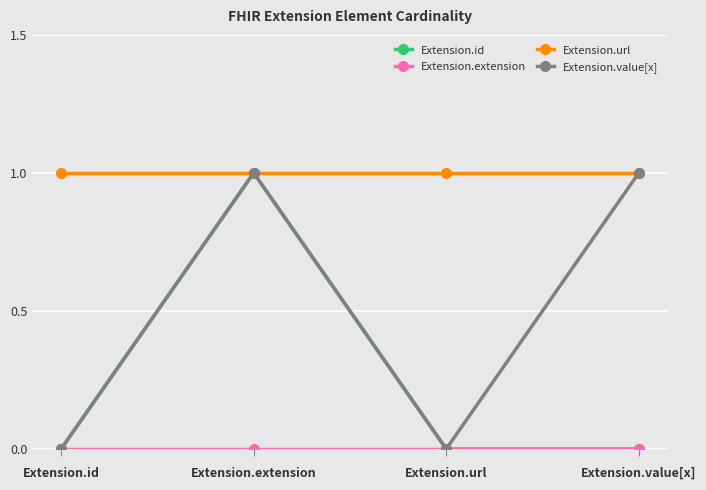

Is it true that Extension.value[x] equals 0 at Extension.url?

True